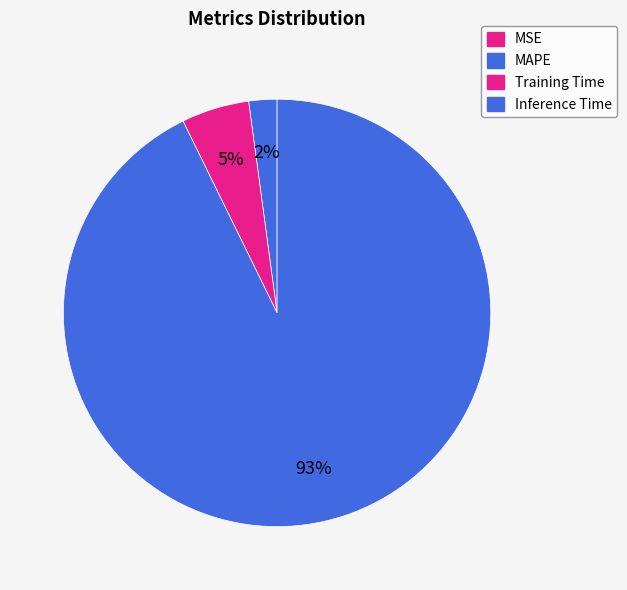

True or false: Training Time accounts for 1% of the total.

False